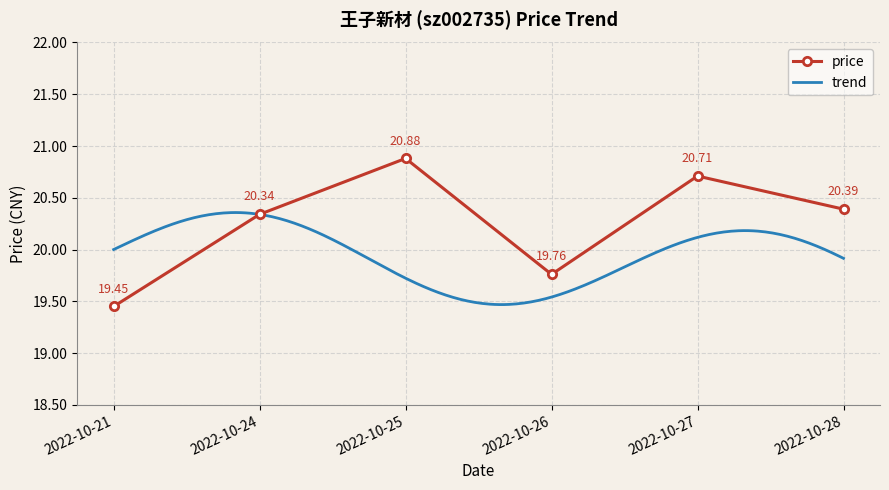

True or false: the data shows 9.3 at 2022-10-26.

False